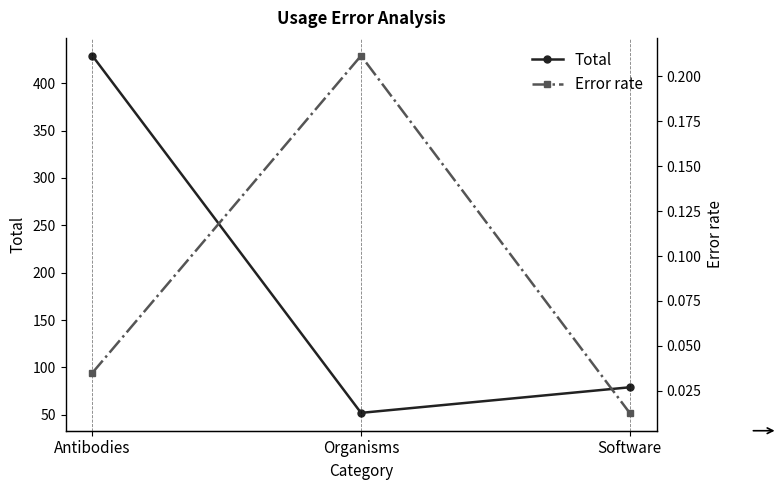

What is the difference between the maximum and second lowest values in the Total series?

350